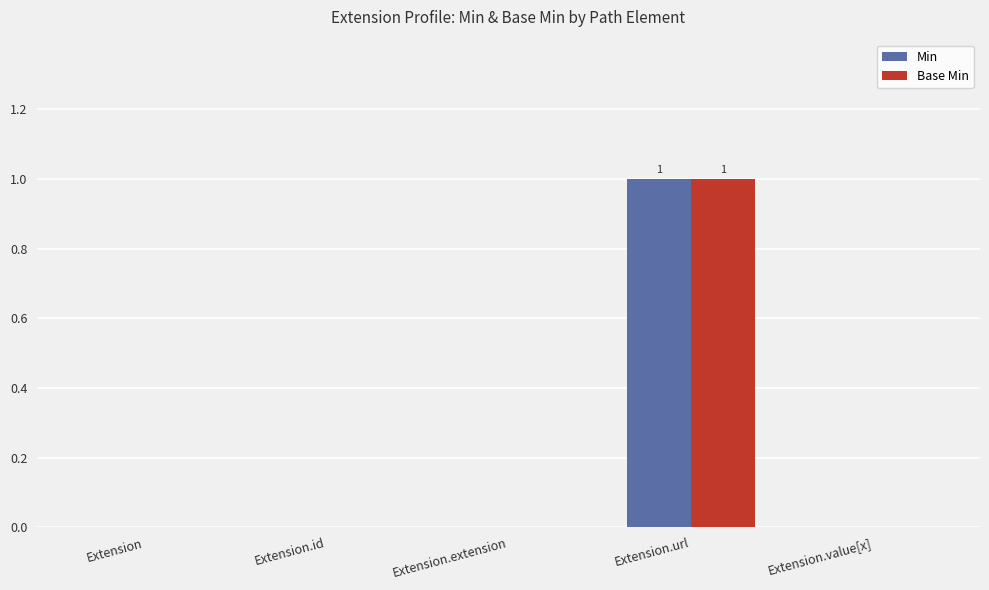

What are all the series names shown in the legend?

Min, Base Min